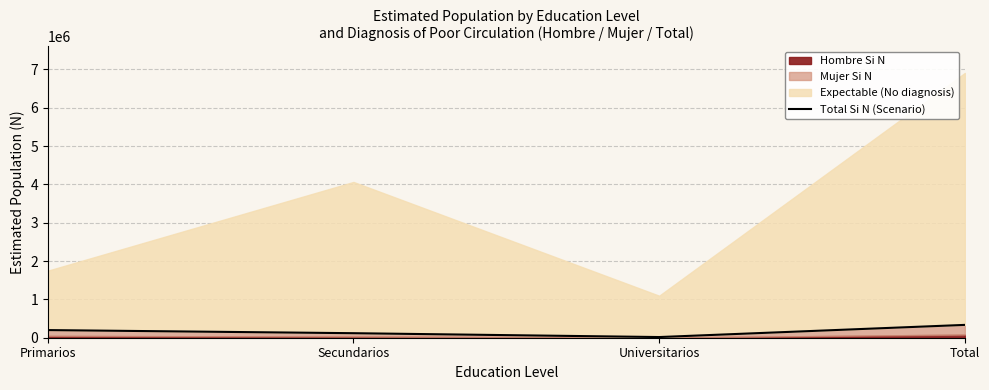

The value at Universitarios is 17458. True or false?

True